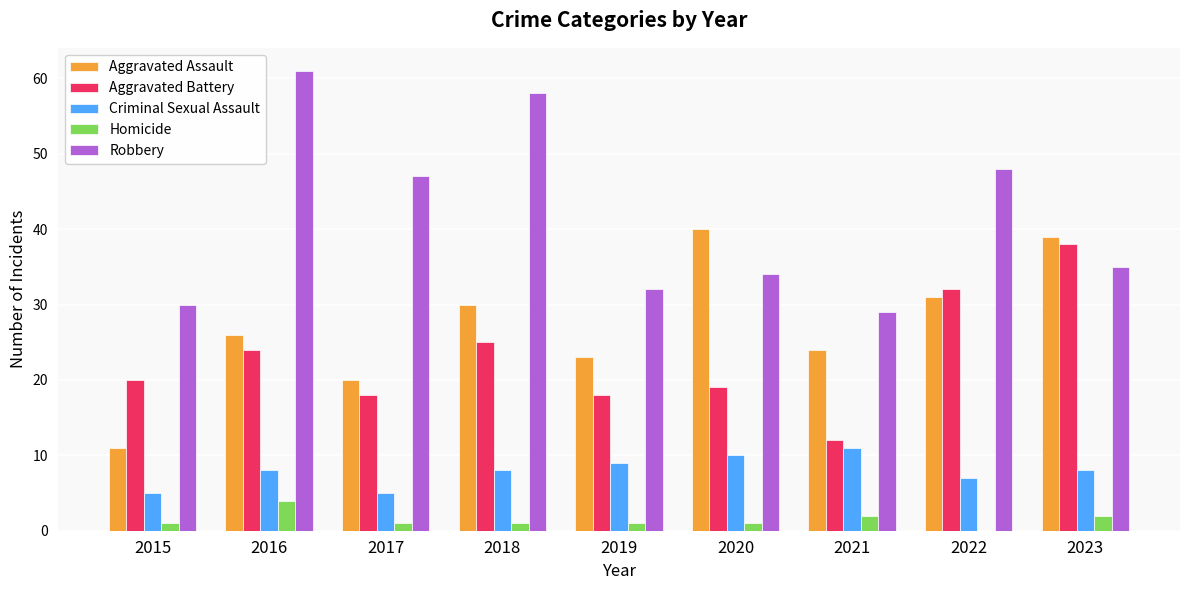

What are all the series names shown in the legend?

Aggravated Assault, Aggravated Battery, Criminal Sexual Assault, Homicide, Robbery